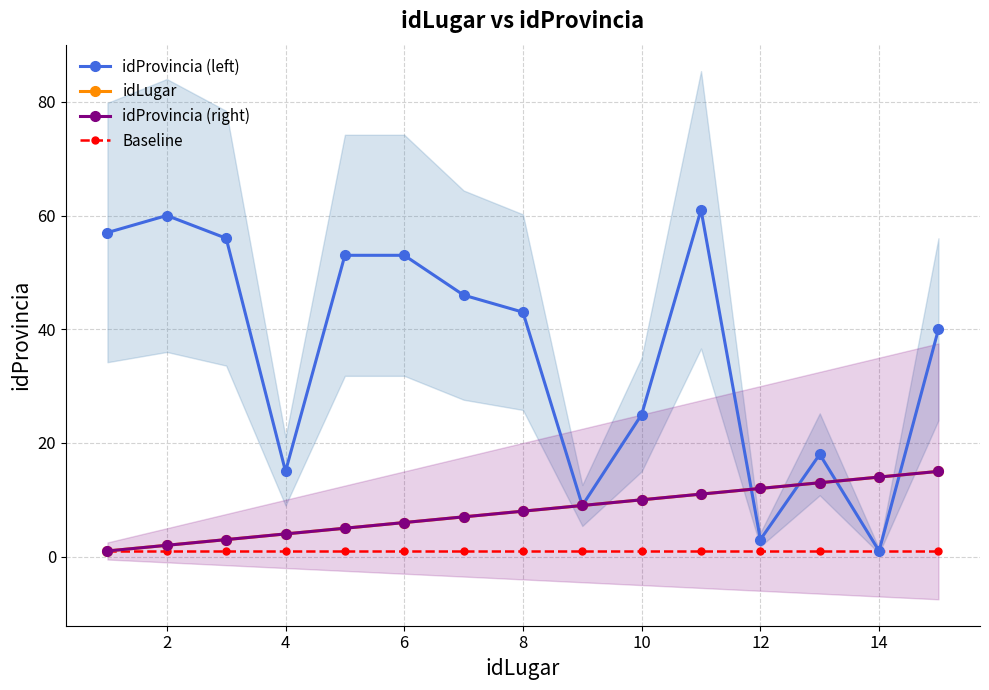

List the series in order of their peak value, highest first.

idProvincia (left), idLugar, idProvincia (right), Baseline